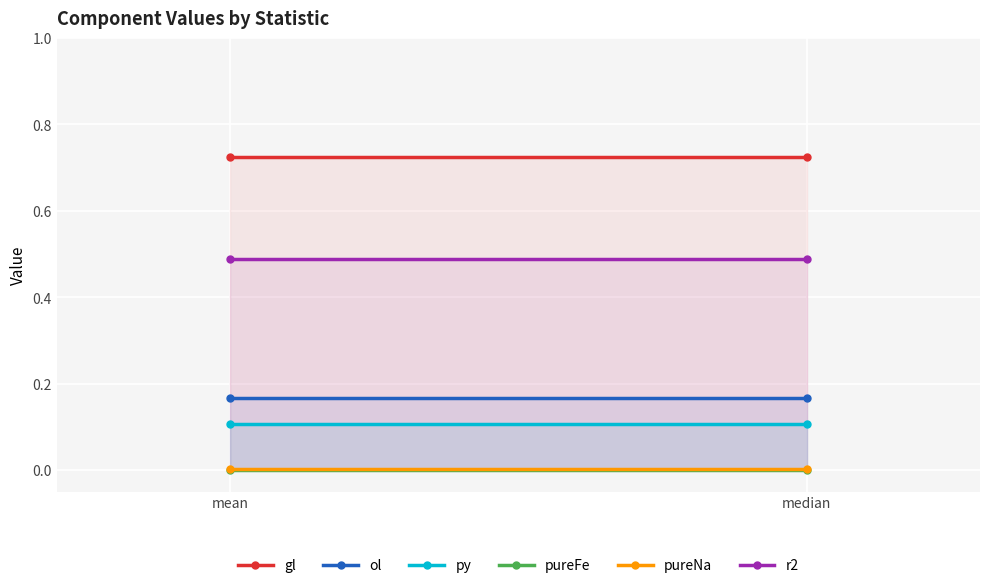

Reading left to right, list all the values displayed in this chart.

gl: mean=0.7	median=0.7
ol: mean=0.2	median=0.2
py: mean=0.1	median=0.1
pureFe: mean=0.0	median=0.0
pureNa: mean=0.0	median=0.0
r2: mean=0.5	median=0.5